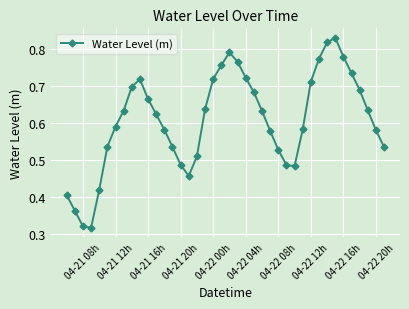

True or false: there are more than 2 points higher than both neighbors.

True